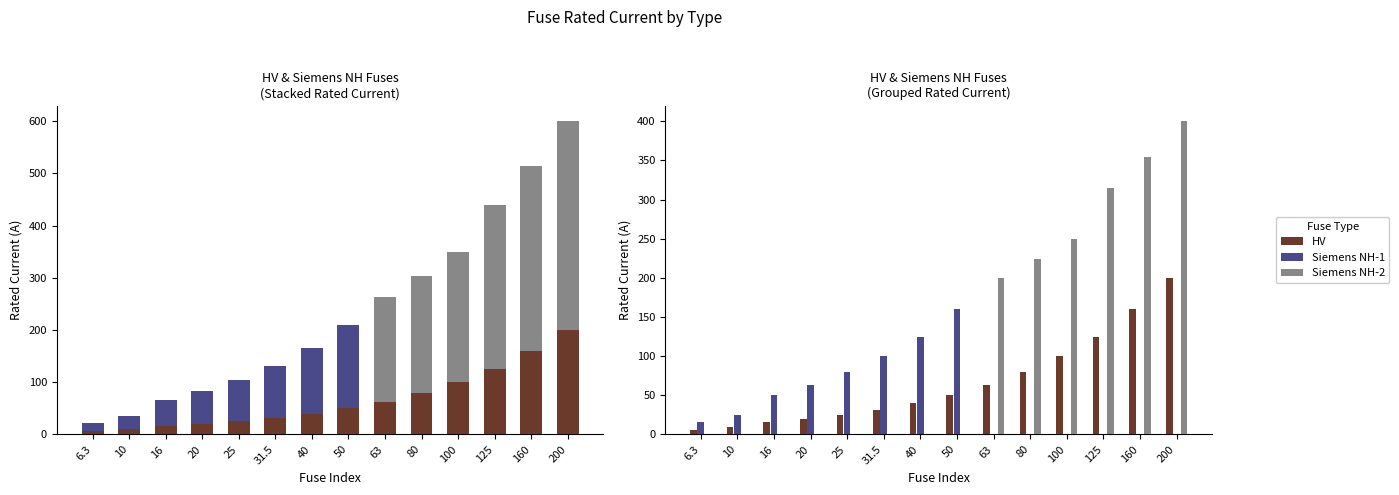

True or false: HV has a value of 6.3 at 6.3.

True